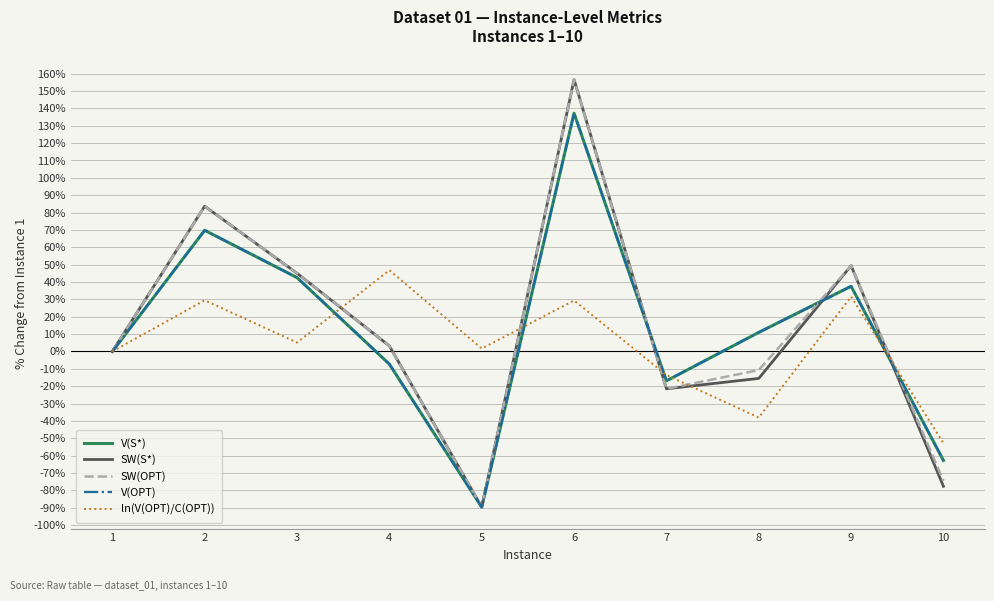

How many values in the SW(S*) series are below 3?

5